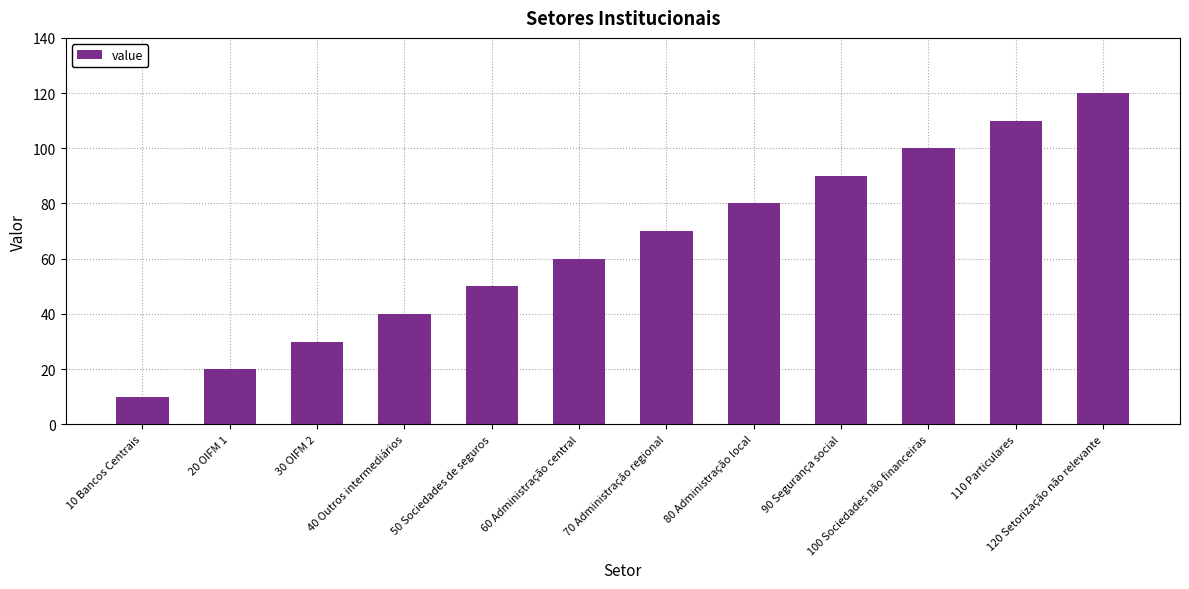

What is the change in value from 50 Sociedades de seguros to 80 Administração local?

+30